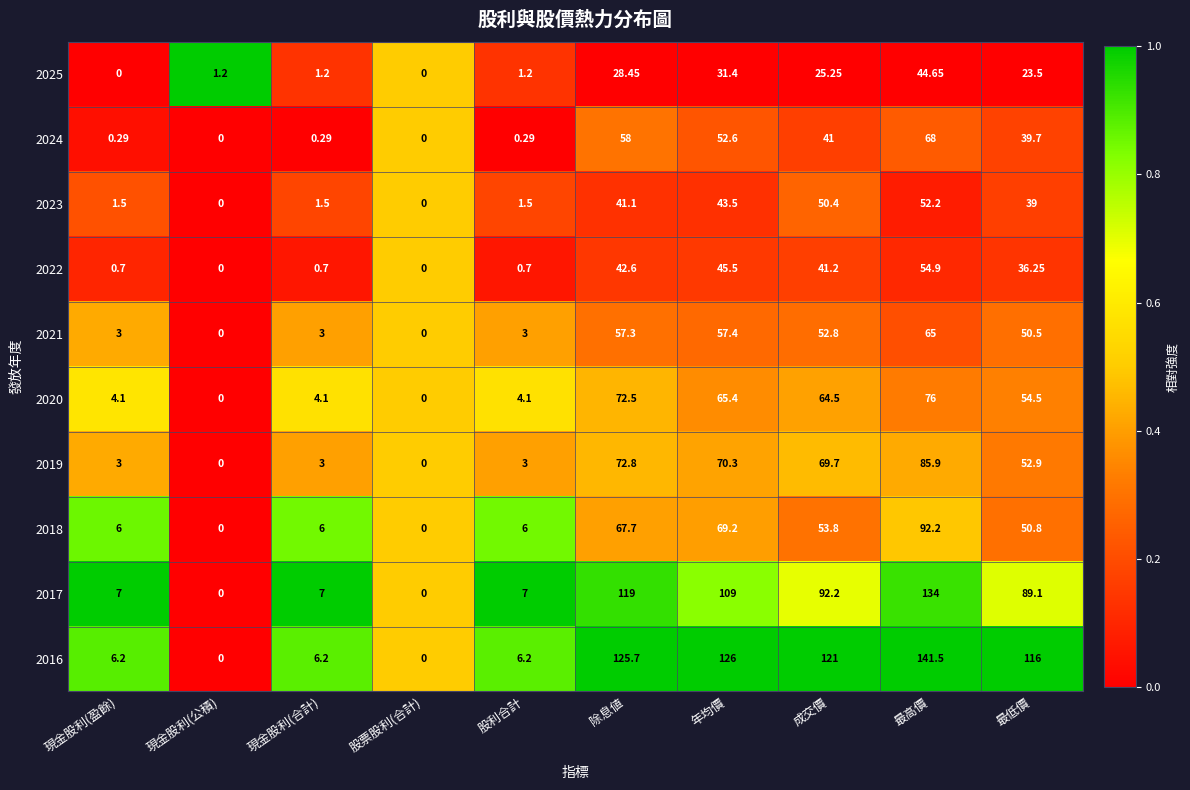

Which series has the largest total across all categories?

2016